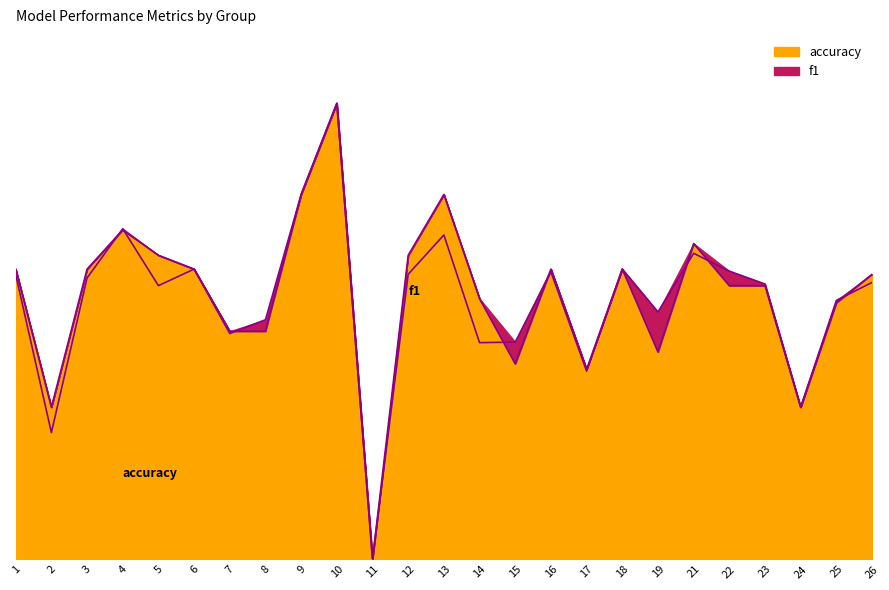

Which series has the largest total across all categories?

accuracy